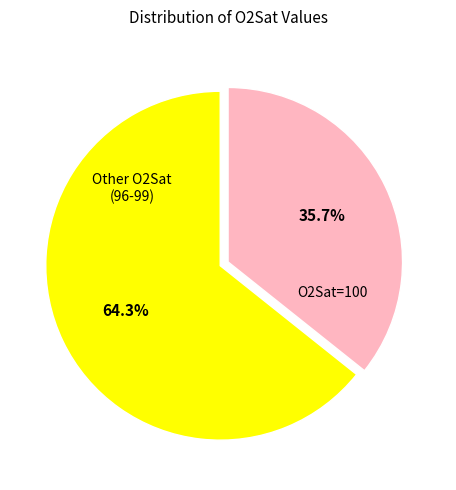

Between Other O2Sat (96-99) and O2Sat=100, which is larger?

Other O2Sat (96-99)